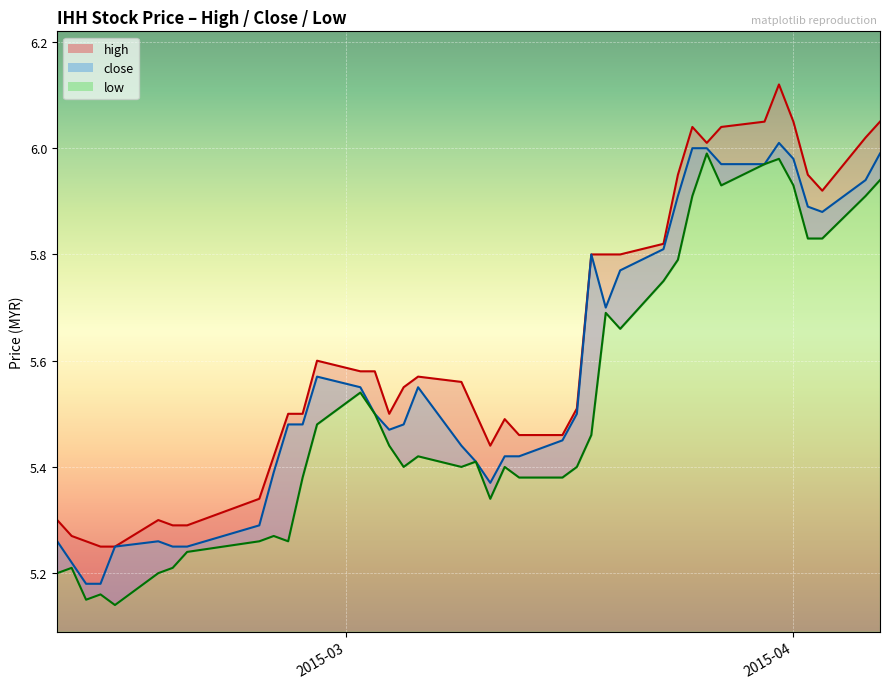

What is the value of the high point at the 27th from the left?

5.8